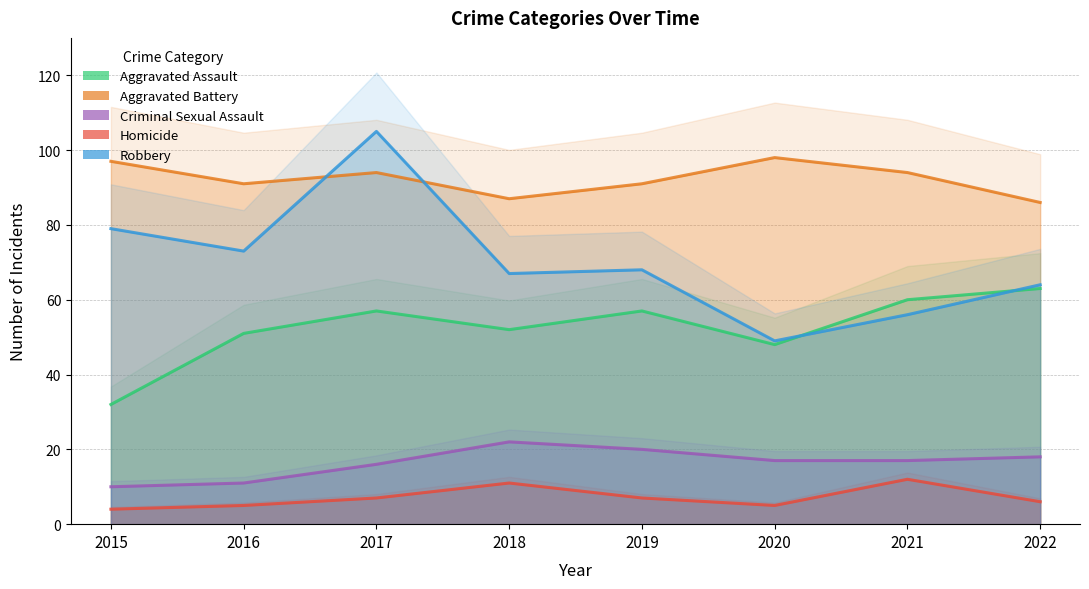

How many values in the Robbery series are below 68?

4